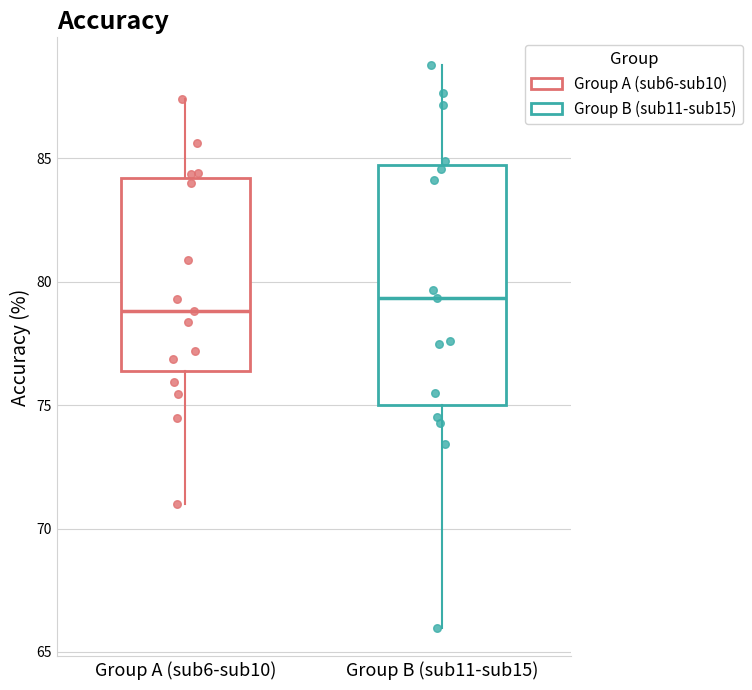

Reading left to right, transcribe this box plot: for each box, give where its median line is, the range the box spans, and where its two whiskers end, as read against the y-axis. The values are not printed on the chart, so give them approximately, as read against the axis.

Group A (sub6-sub10): median 79.0, box 76.5 to 84.0, whiskers 71.0 to 87.5
Group B (sub11-sub15): median 79.5, box 75.0 to 84.5, whiskers 66.0 to 89.0